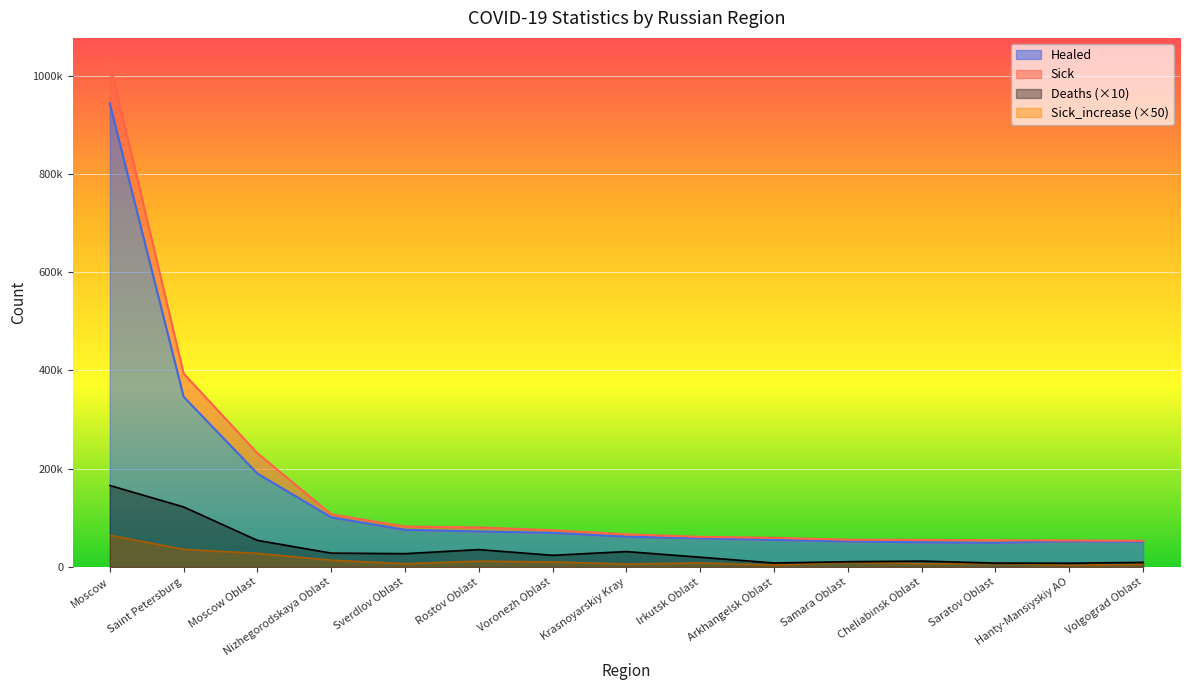

What is the approximate value of Sick_increase at Irkutsk Oblast, to the nearest 50?

8300